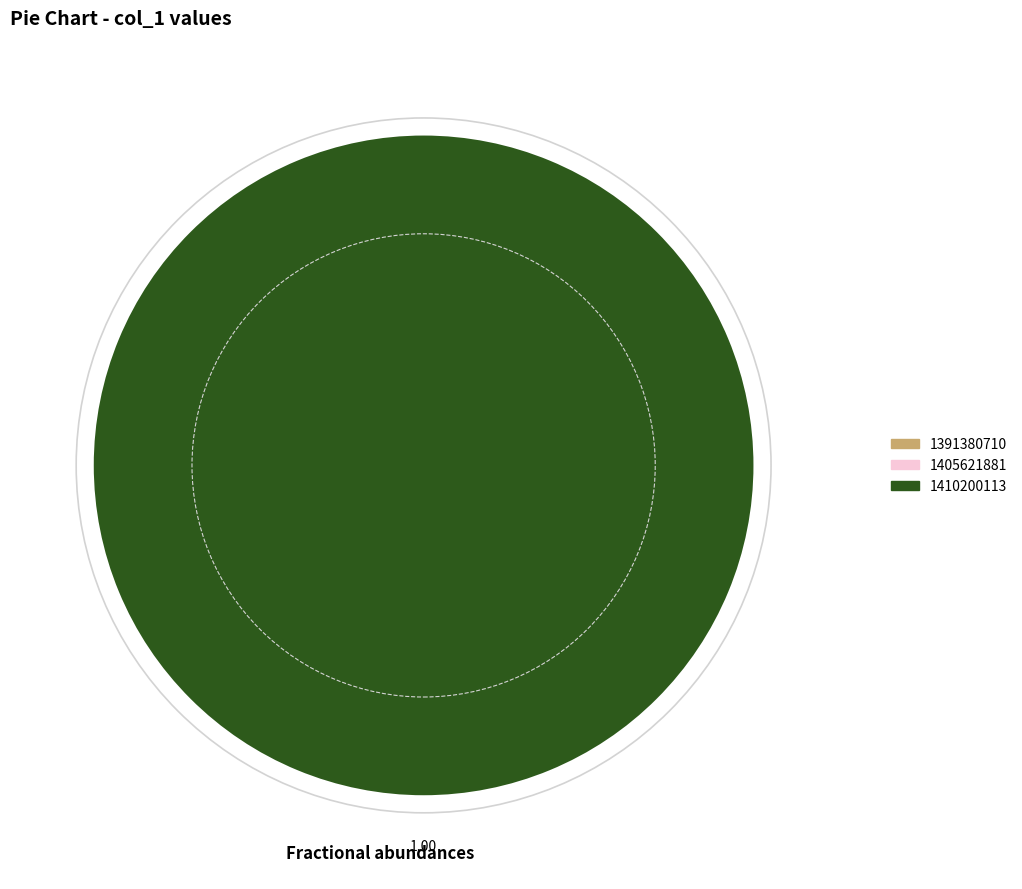

How many segments does this pie chart have?

3